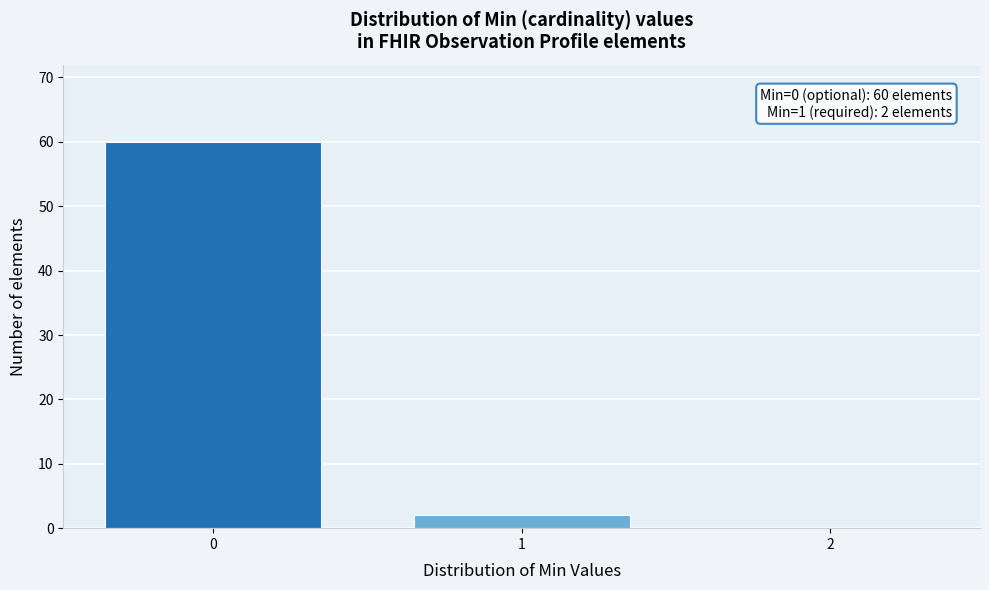

Reading left to right, extract all data points from this chart.

0=60	1=2	2=0